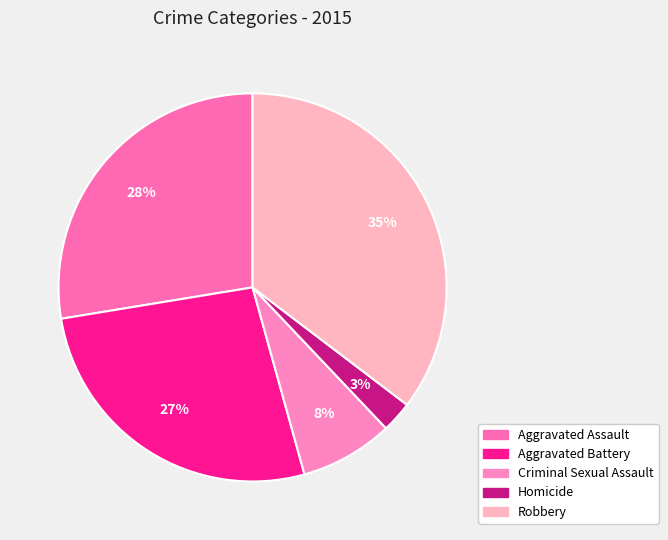

Rank the categories by value from lowest to highest.

Homicide, Criminal Sexual Assault, Aggravated Battery, Aggravated Assault, Robbery